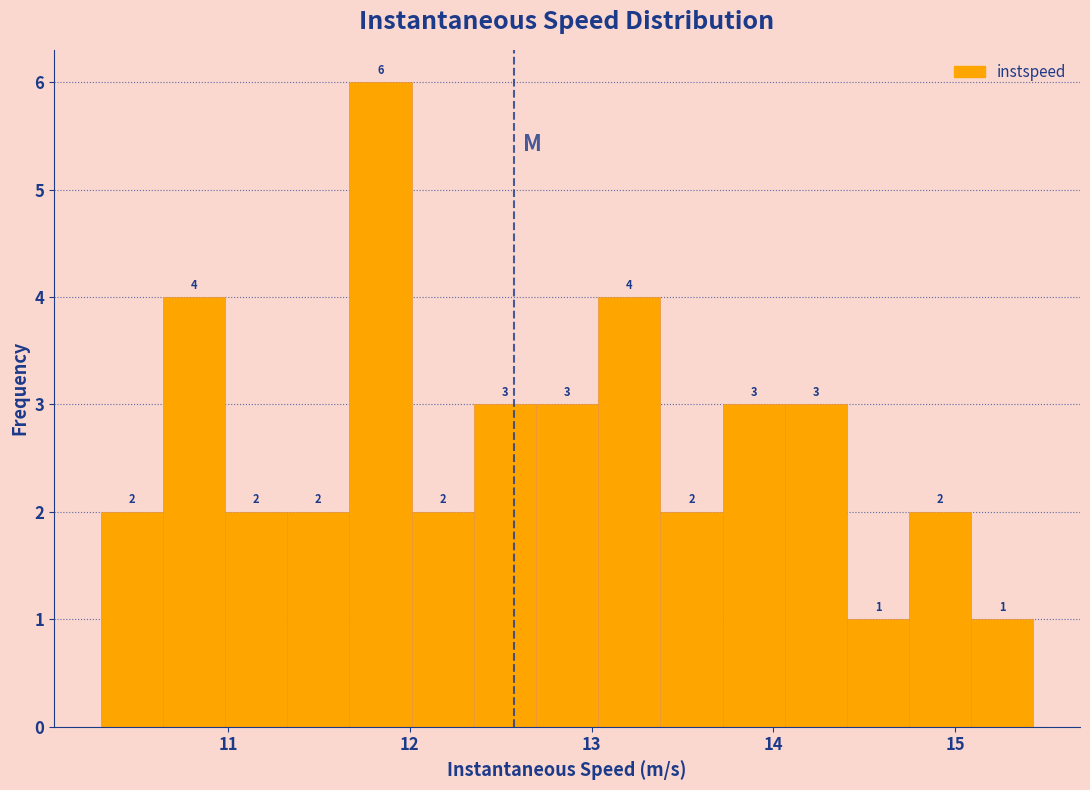

Read against the x-axis, roughly where is the centre of the tallest bar?

11.8